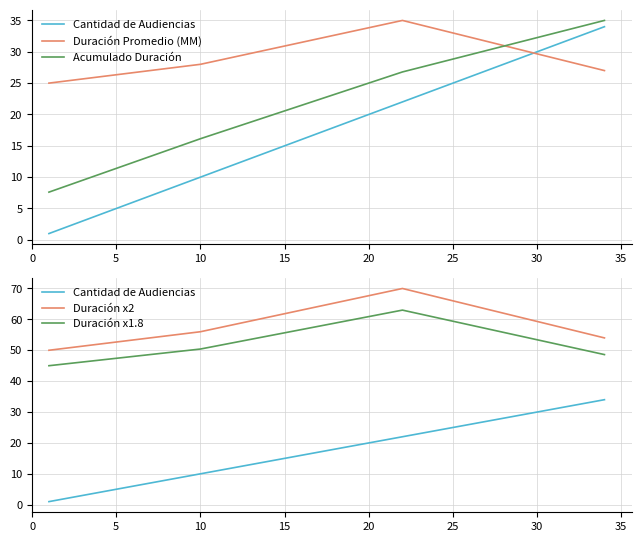

Which series has the widest spread of values?

Cantidad de Audiencias